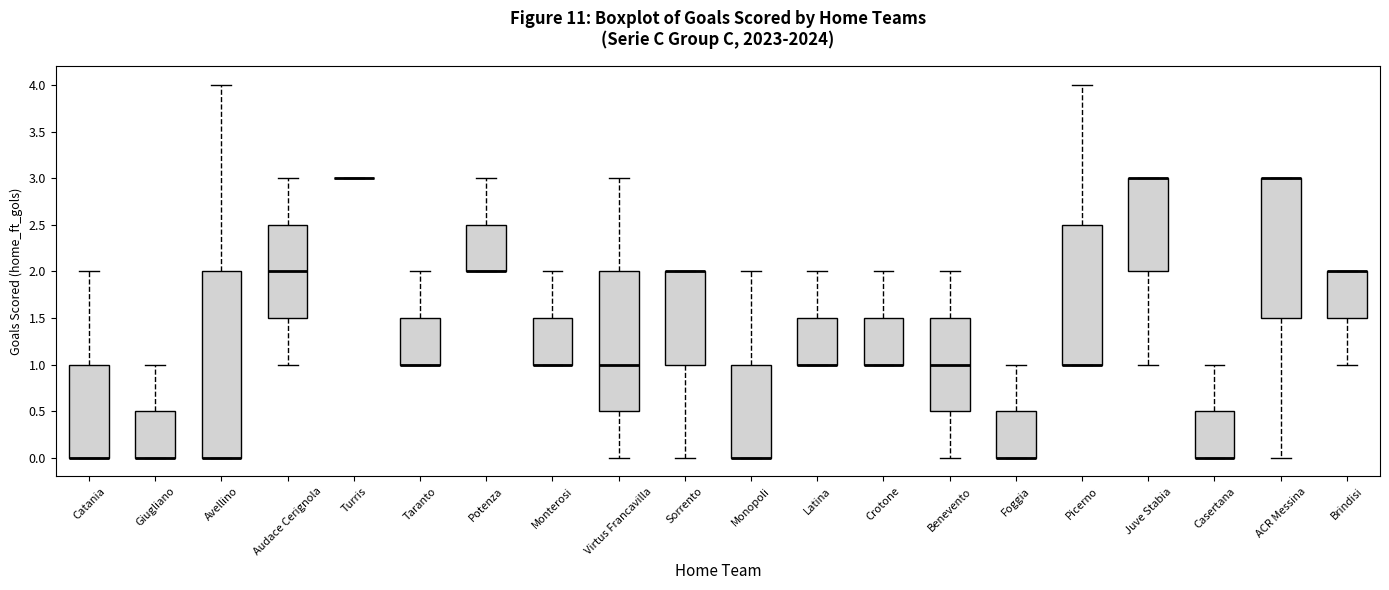

Comparing the boxes themselves (not the whiskers), which one is the tallest?

Avellino